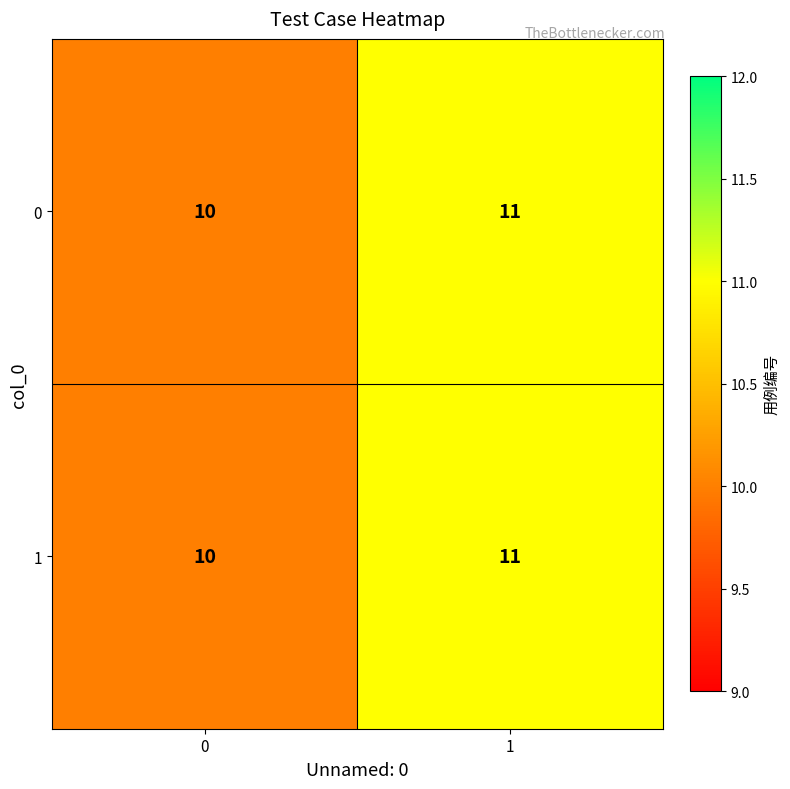

What is the greatest value displayed?

11